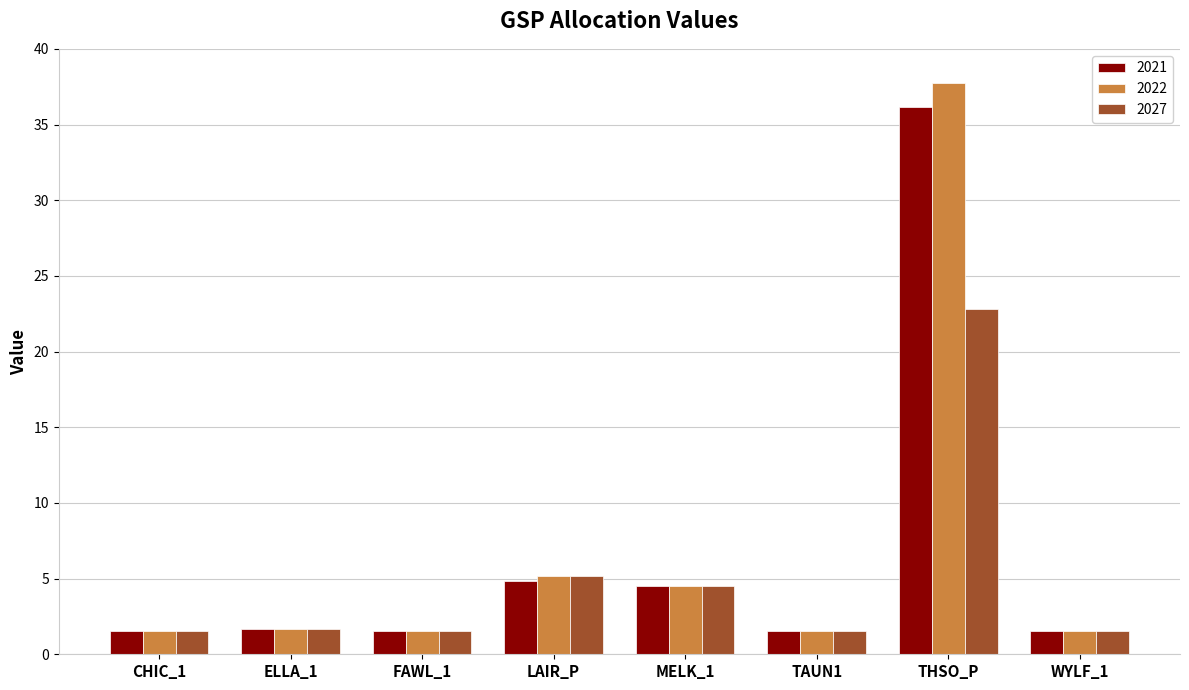

Which series has the widest spread of values?

2022